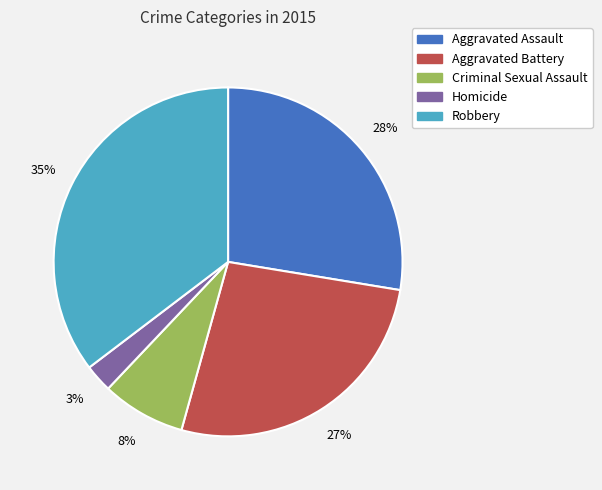

How many slices are in this pie chart?

5